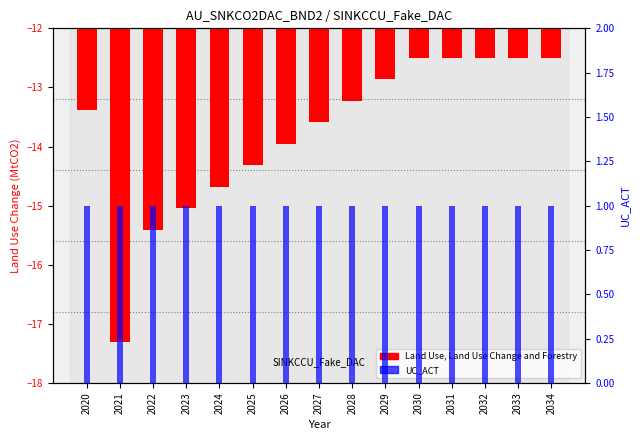

At which label does Land Use, Land Use Change and Forestry reach its minimum?

2021